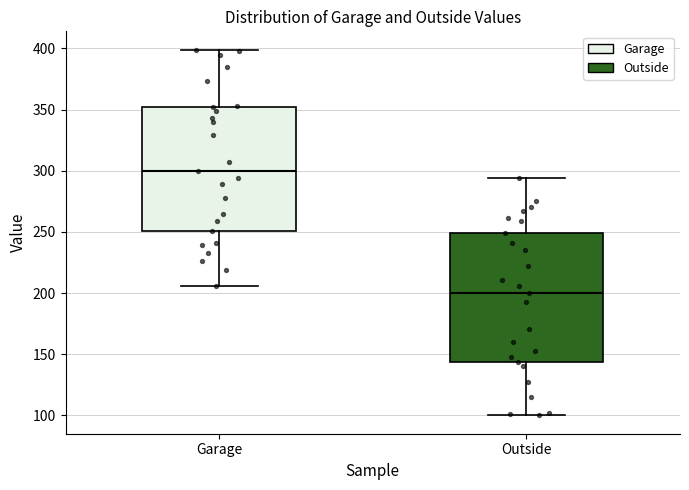

Where is the upper edge of the box for Outside on the y-axis? The values are not printed on the chart, so give them approximately, as read against the axis.

250